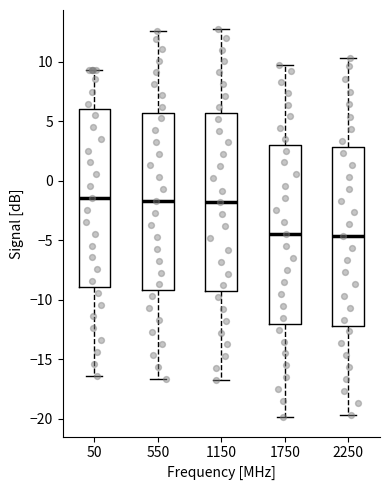

Where does the lower whisker of the box at x = 2250 end on the y-axis? The values are not printed on the chart, so give them approximately, as read against the axis.

-19.5